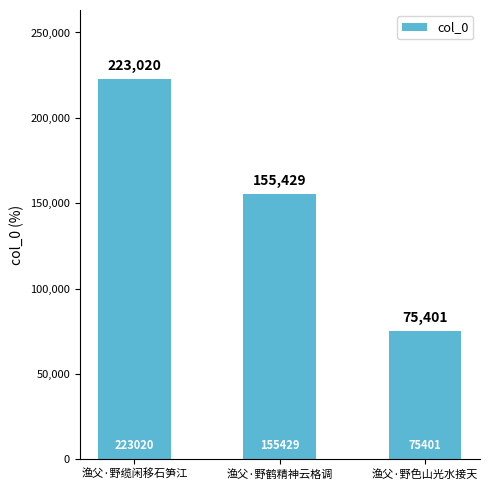

Between 渔父·野色山光水接天 and 渔父·野鹤精神云格调, which is larger?

渔父·野鹤精神云格调